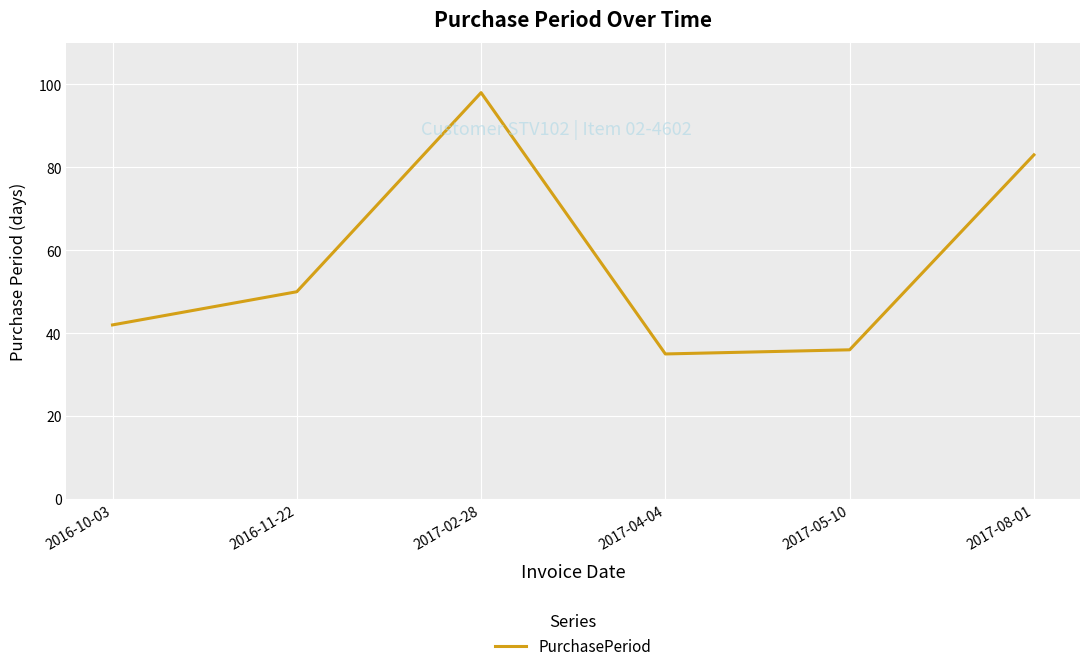

Reading right to left, transcribe all the data shown in this chart.

83	36	35	98	50	42